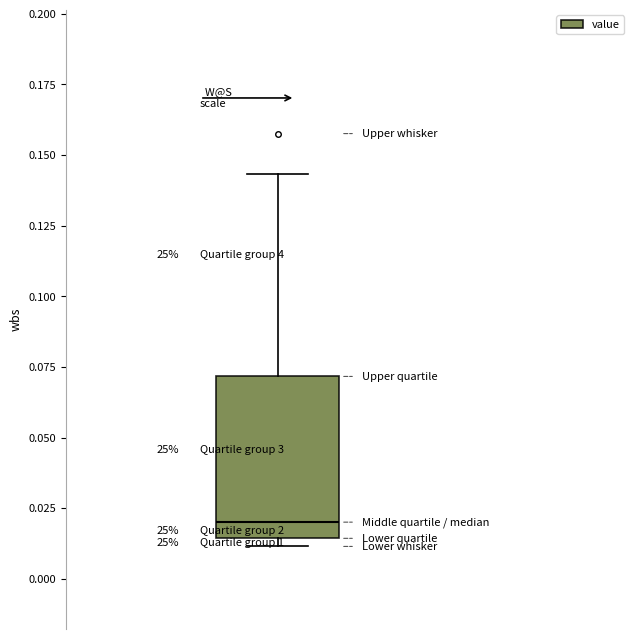

Read this box plot against the y-axis: the position of the median line, the range covered by the box, and the ends of both whiskers. The values are not printed on the chart, so give them approximately, as read against the axis.

median 0.020, box 0.015 to 0.070, whiskers 0.010 to 0.145